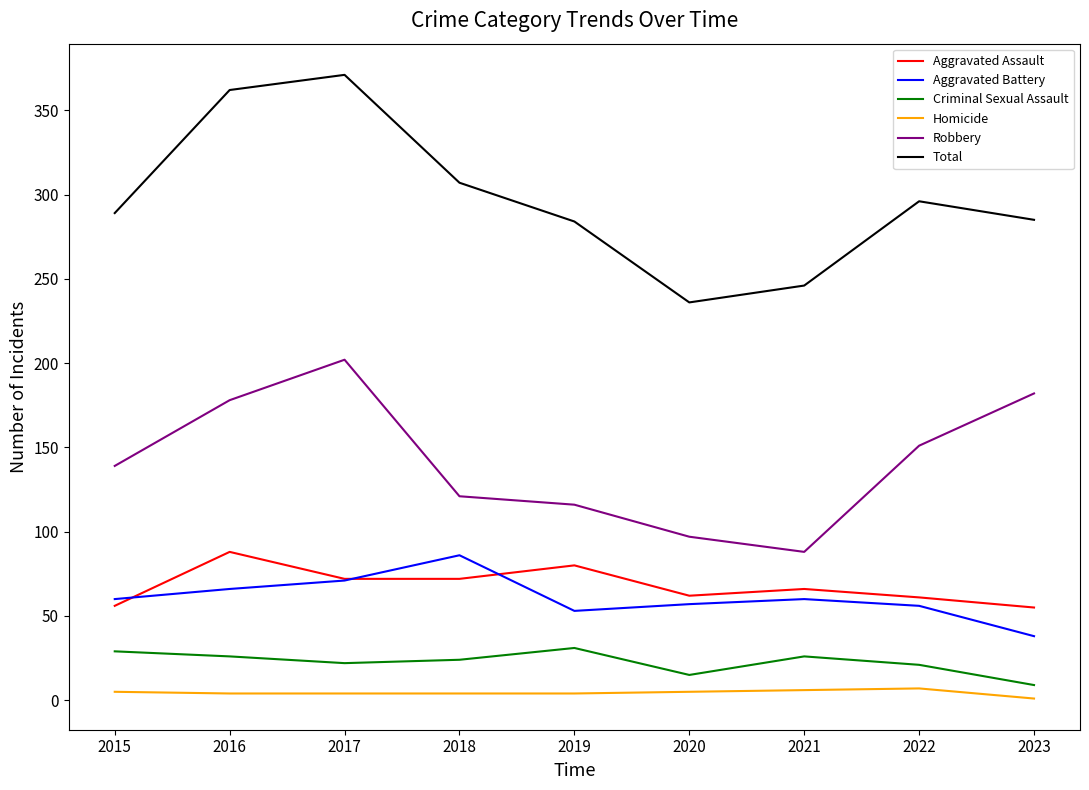

At which category does Aggravated Battery reach its first local valley?

2019